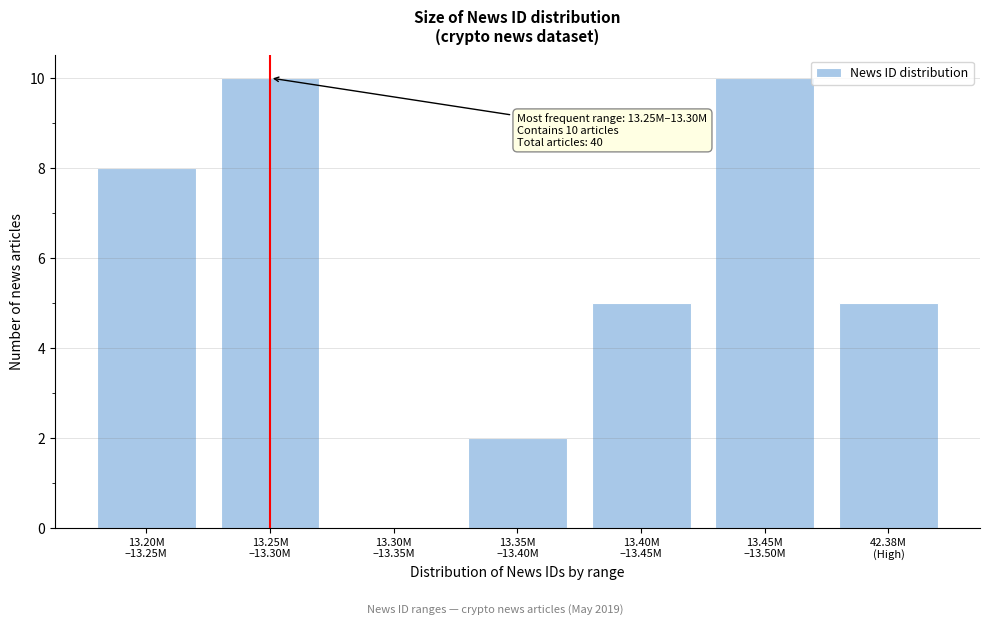

What is the sum of all values?

40